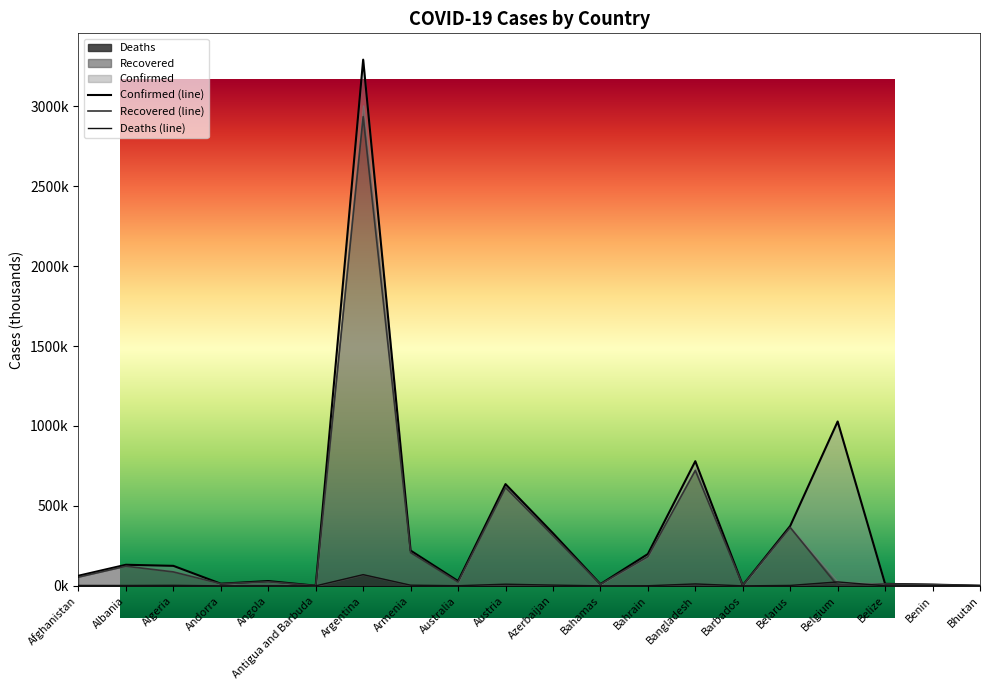

How many lines are shown in the chart?

3